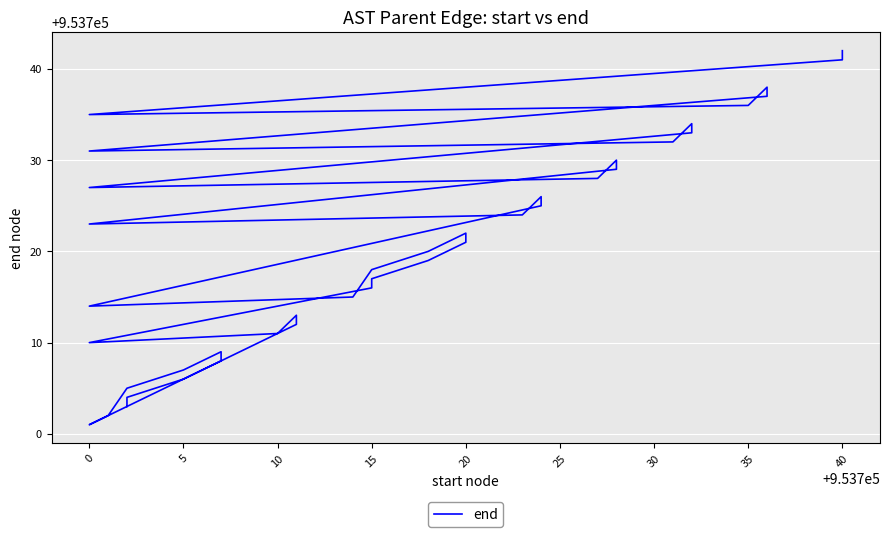

Read the value at 10, to the nearest 5.

953710